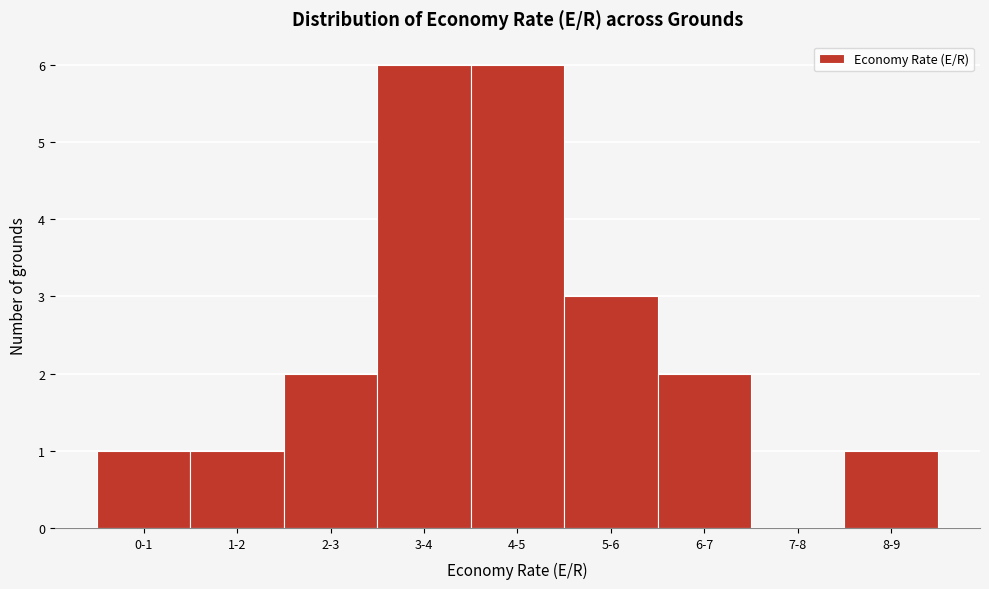

Reading left to right, what are all the values shown in this chart?

0-1=1	1-2=1	2-3=2	3-4=6	4-5=6	5-6=3	6-7=2	7-8=0	8-9=1